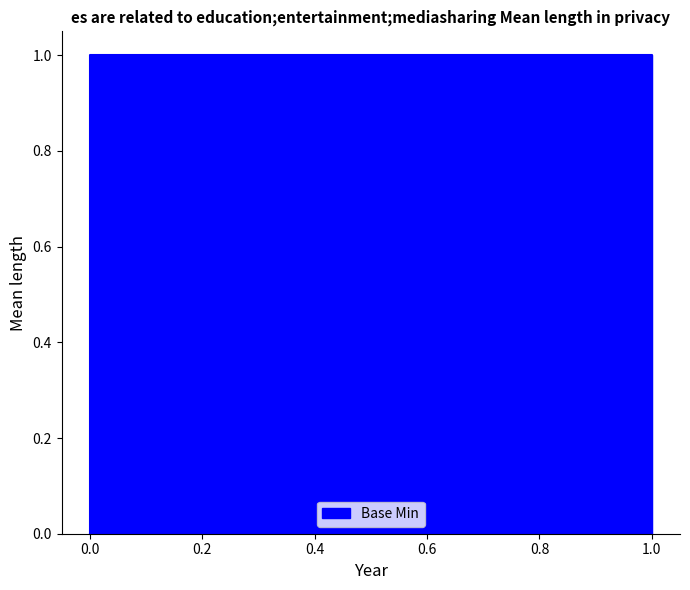

True or false: the data shows 0 at 0.0.

False